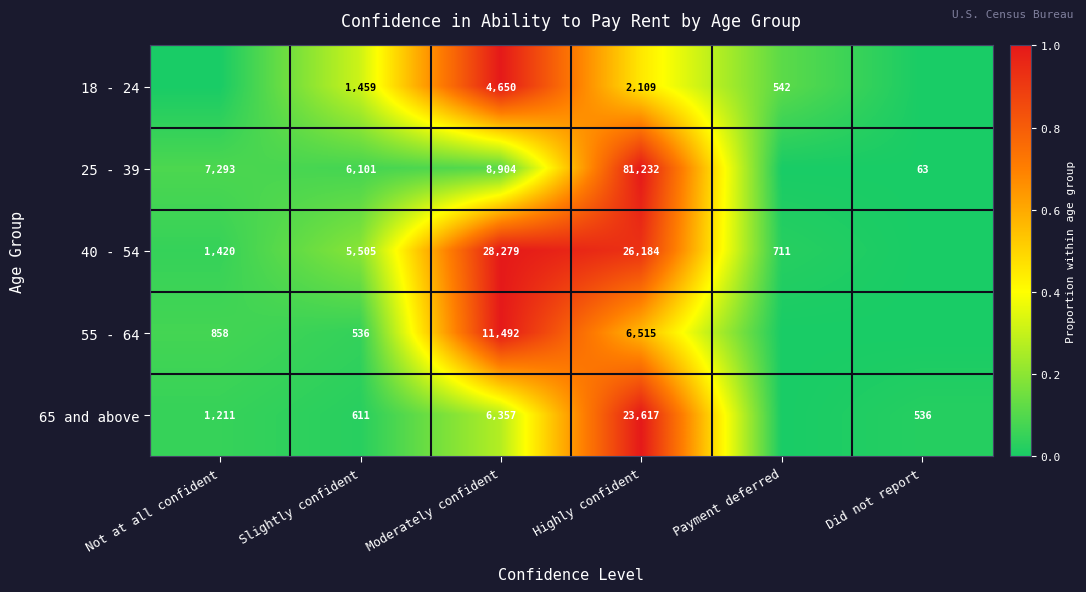

What is the total value across all series at Slightly confident?

14212